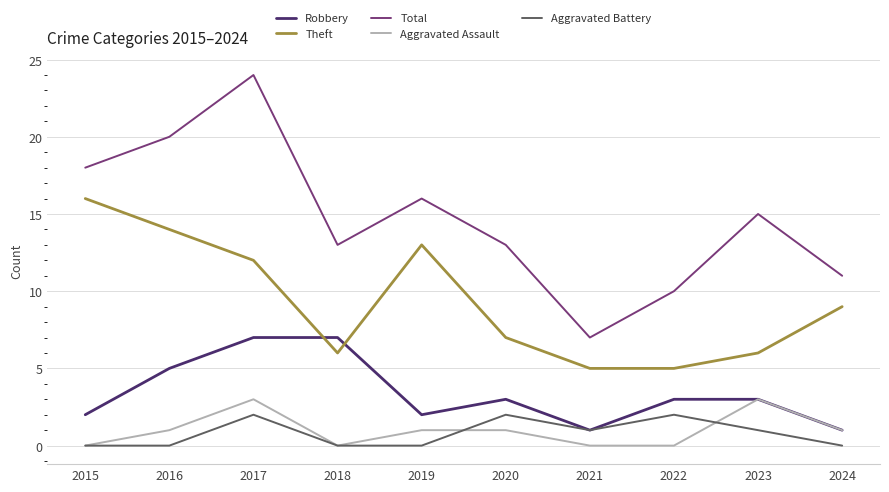

Is this an area chart (filled region under the line)?

No